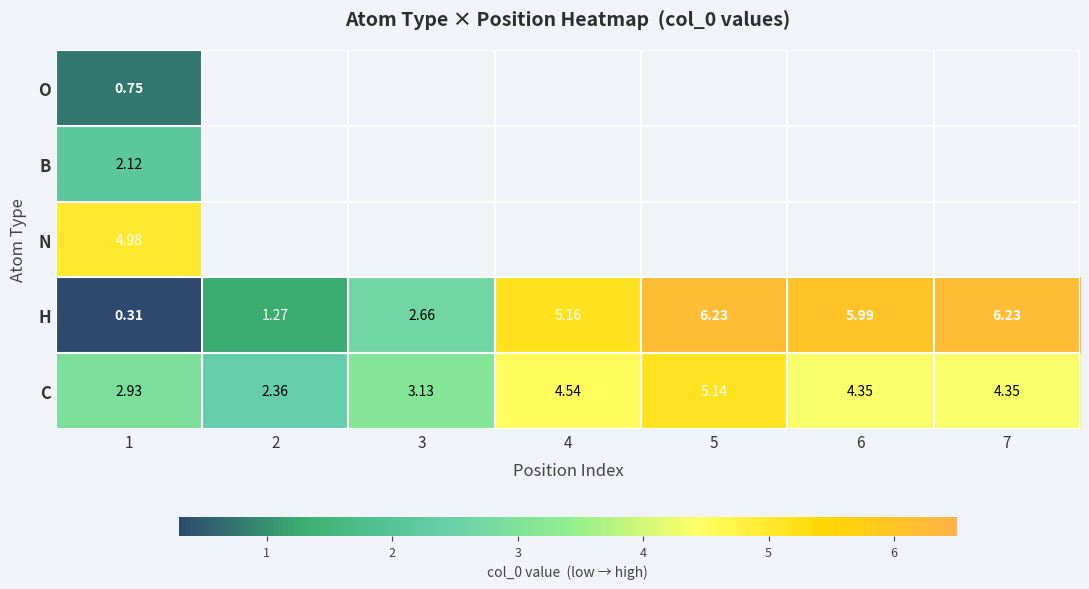

What is the highest value of the O series?

0.7